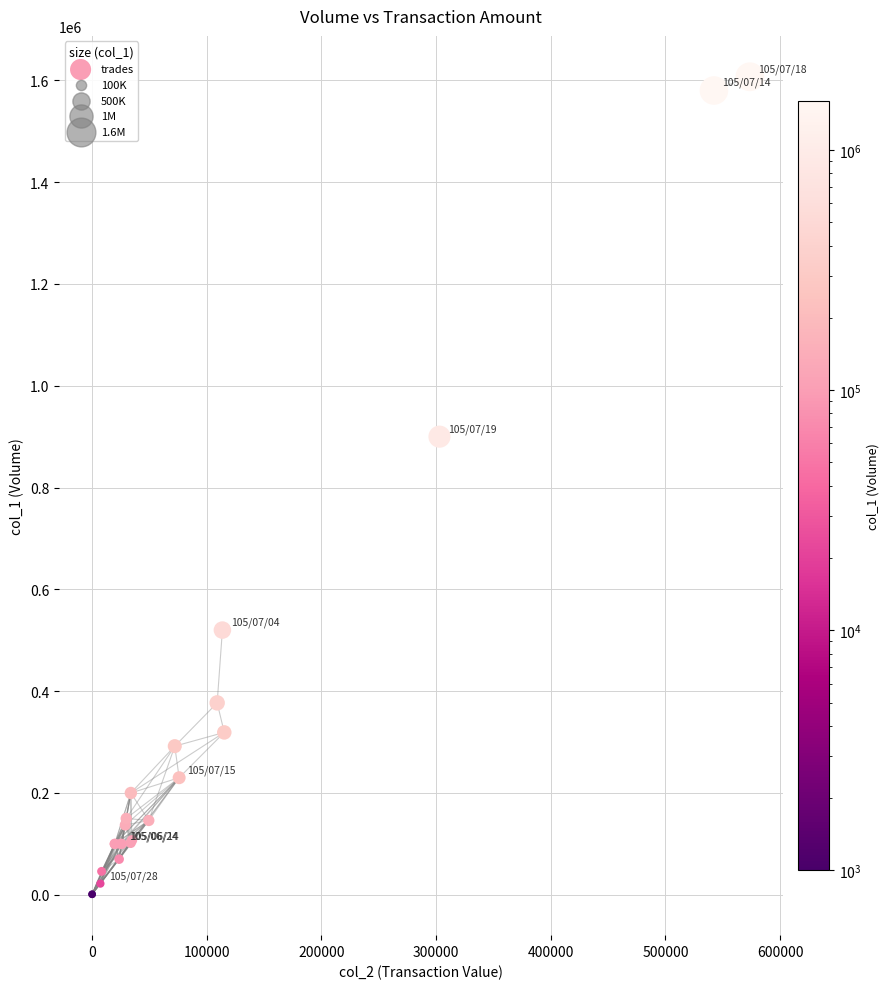

What Y value in the scatter plot is closest to 804000?

900000